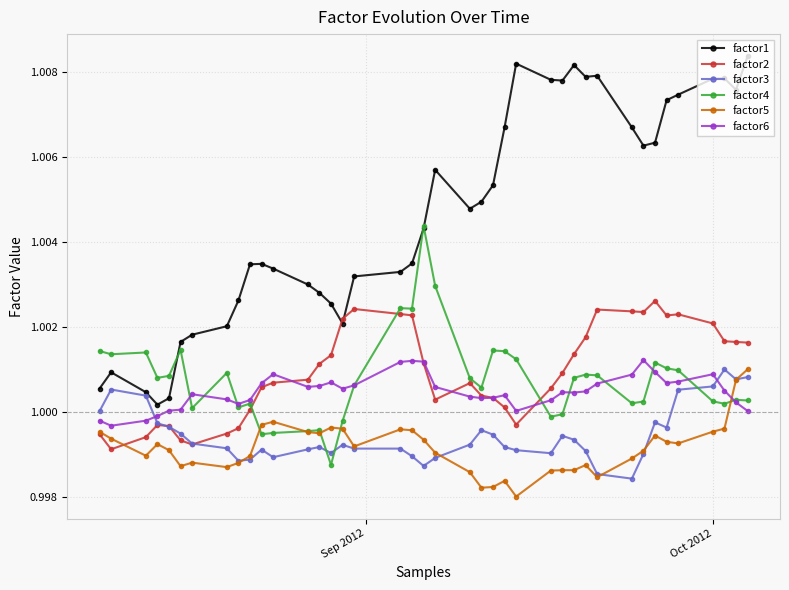

True or false: factor5 has more than 0 points higher than both neighbors.

True